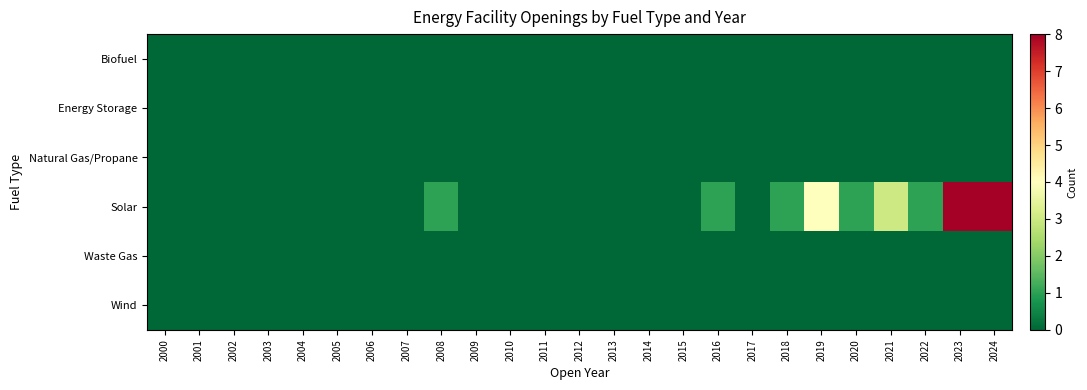

At which category is the sum across all series the highest?

2023